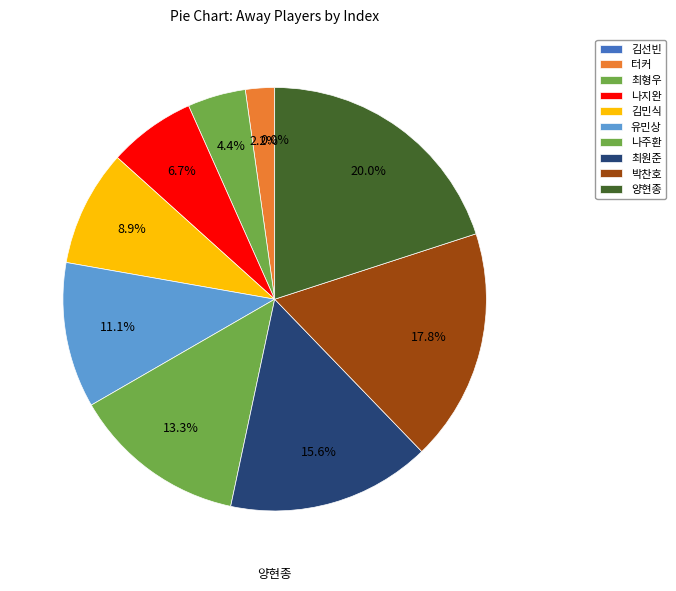

To the nearest percent, what is the combined percentage of 터커 and 최형우?

7%